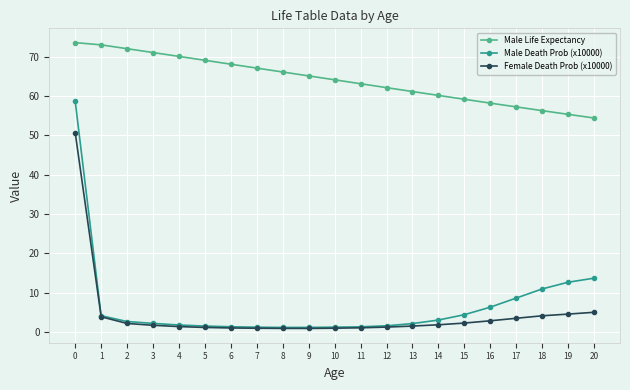

Is it true that Male Death Prob (x10000) equals 15.9 at 18?

False